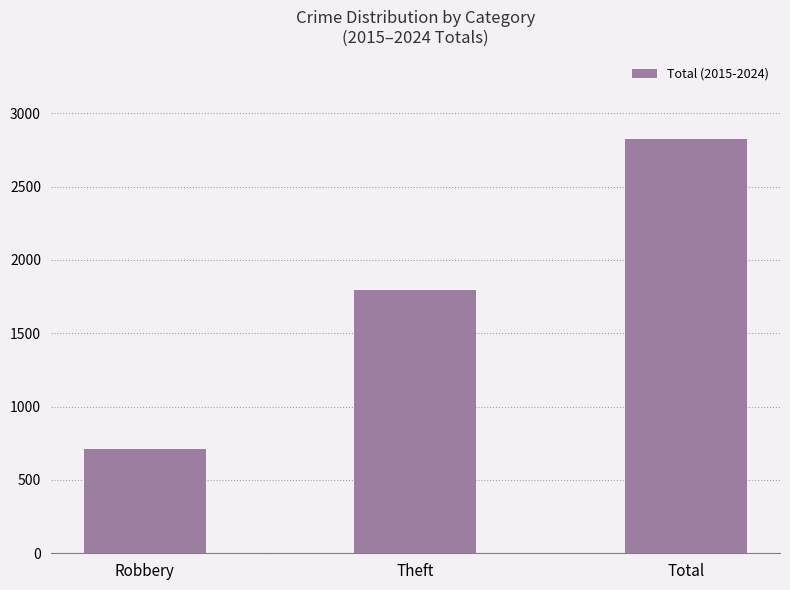

Are the bars horizontal?

No